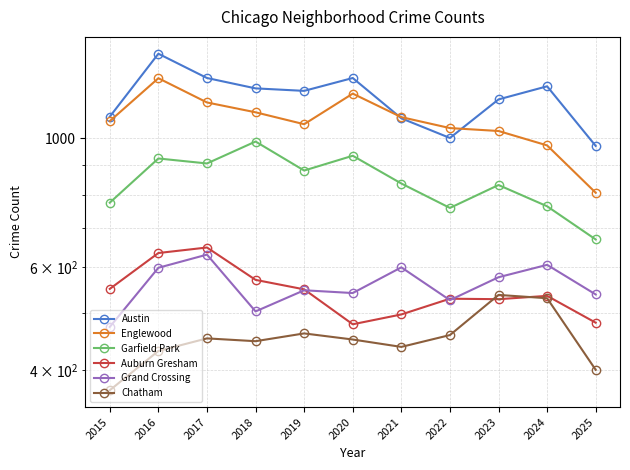

What is the total value across all series at 2016?

5253